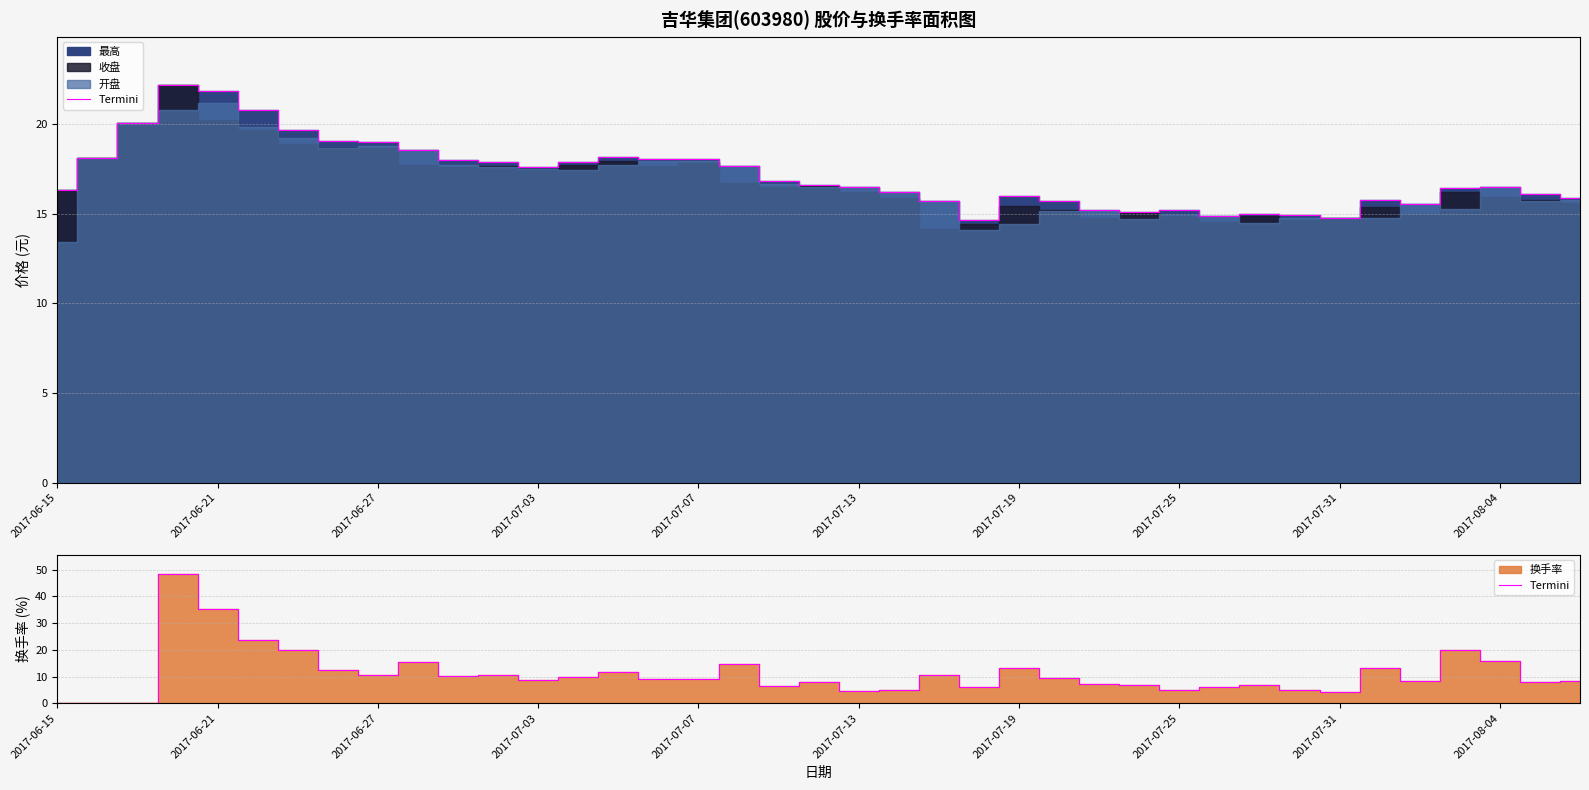

What is the sum of the values at 19 and 15?

16.9